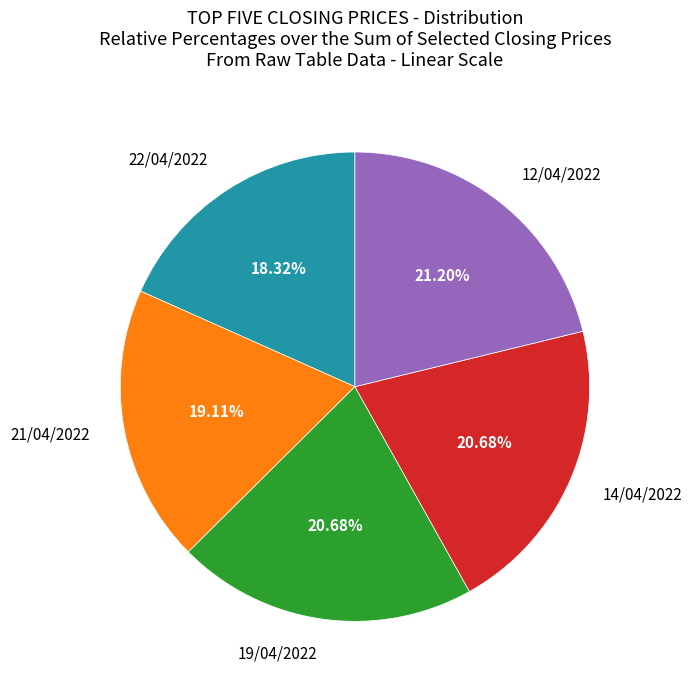

Count the number of slices in the pie.

5